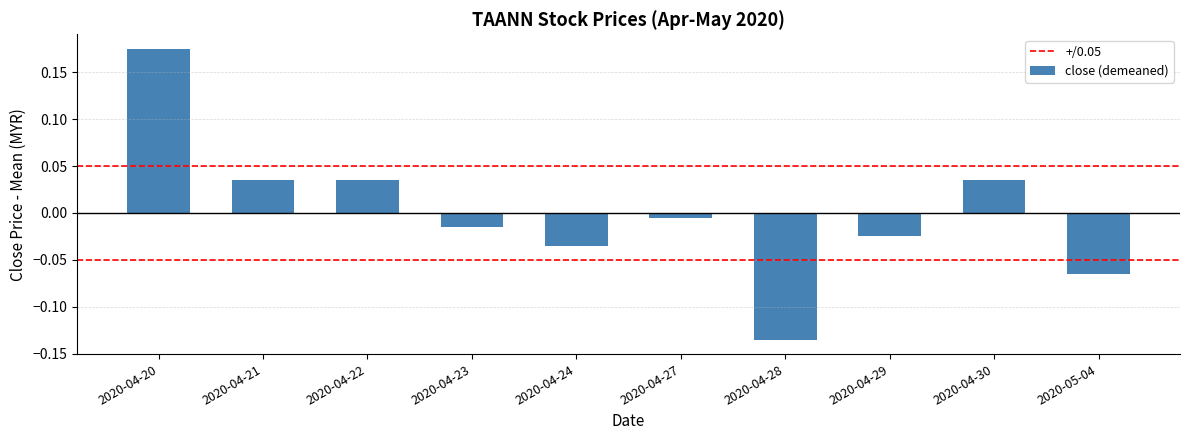

The value at 2020-04-20 is 0.3. True or false?

False